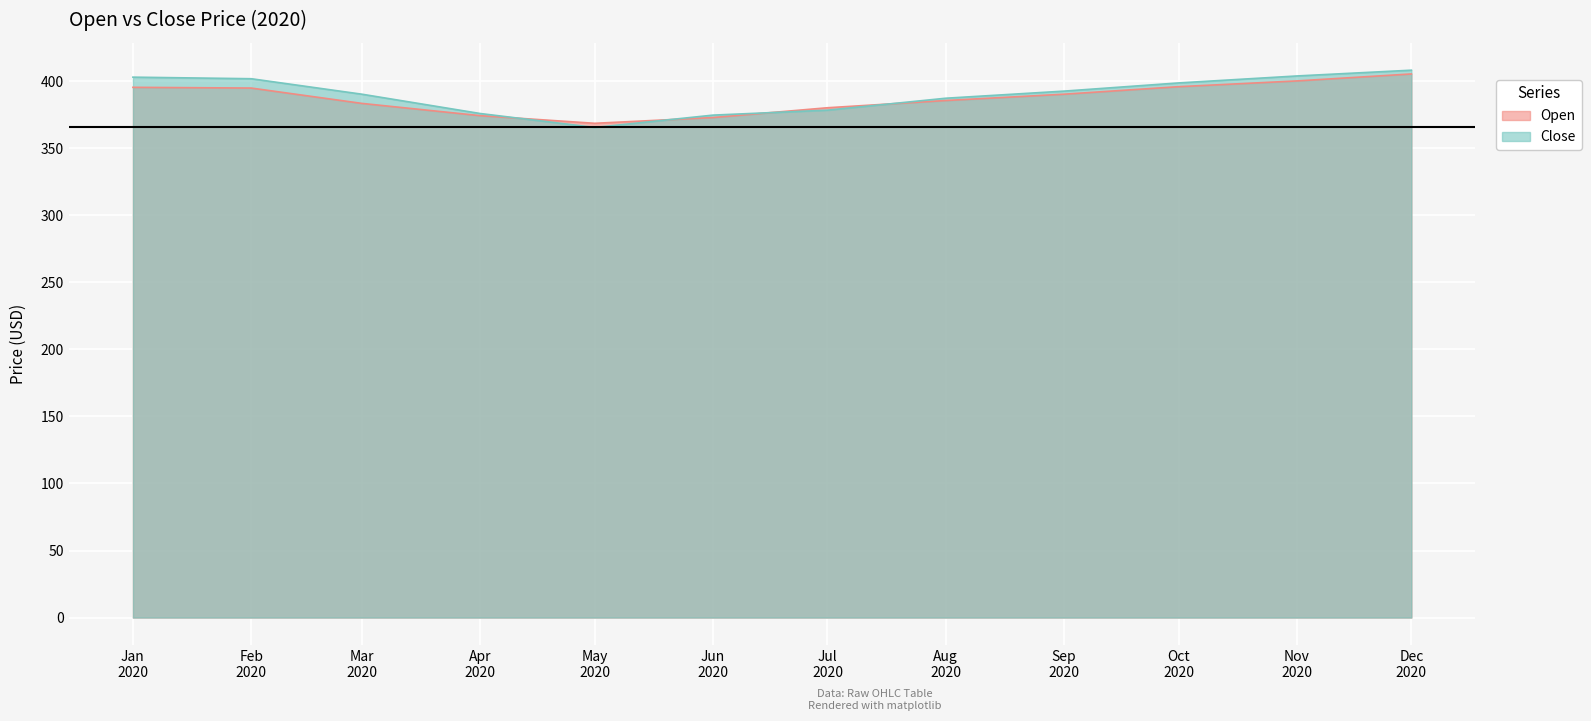

What is the lowest value of the Close series?

365.4